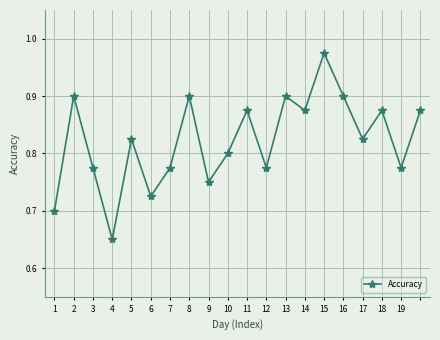

How many interior local peaks (higher than both neighbors) does the data have?

7